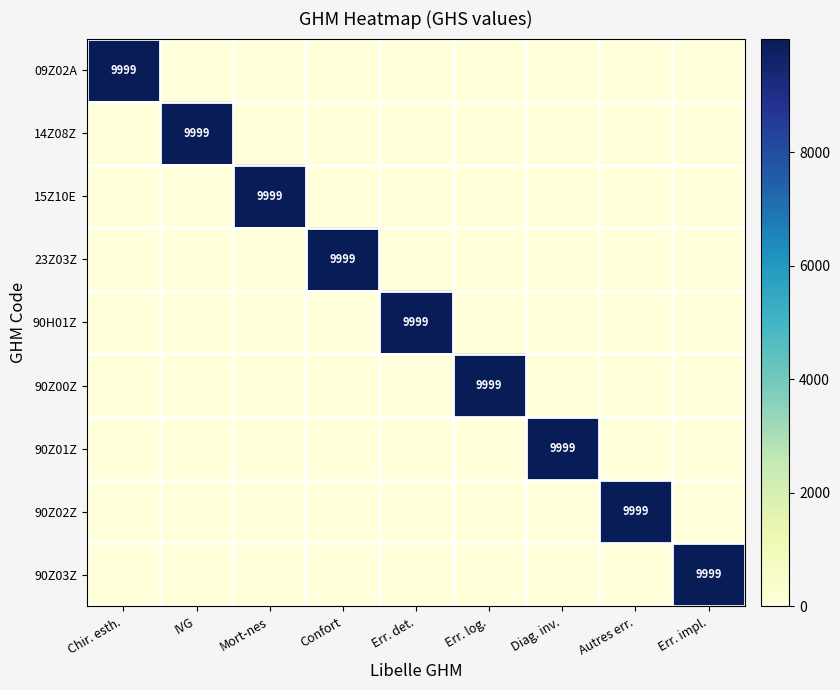

Is it true that 14Z08Z equals 5695 at Confort?

False